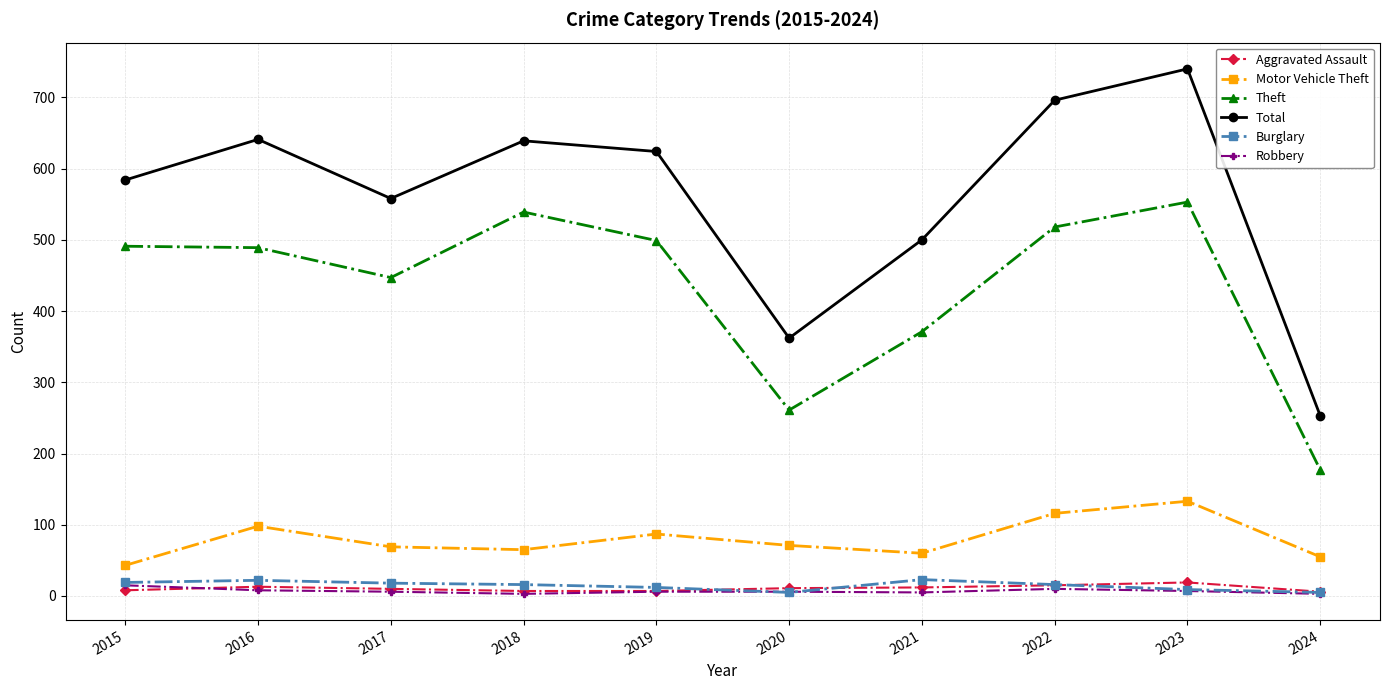

What is the difference between the Motor Vehicle Theft values at 2017 and 2023?

64